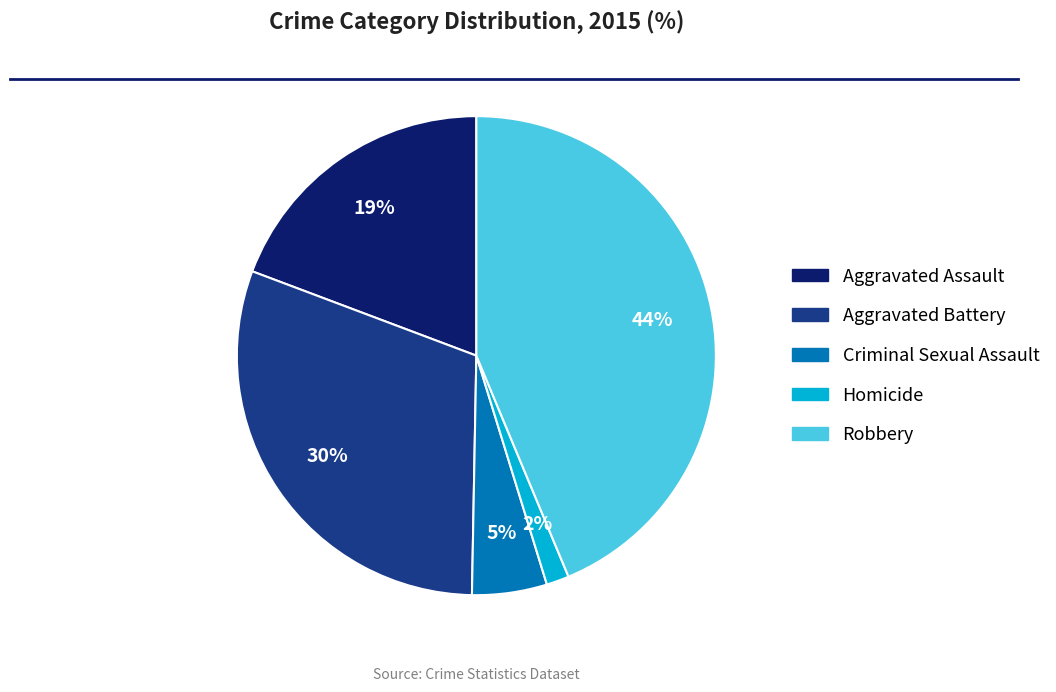

Is Aggravated Assault the majority of the pie?

No